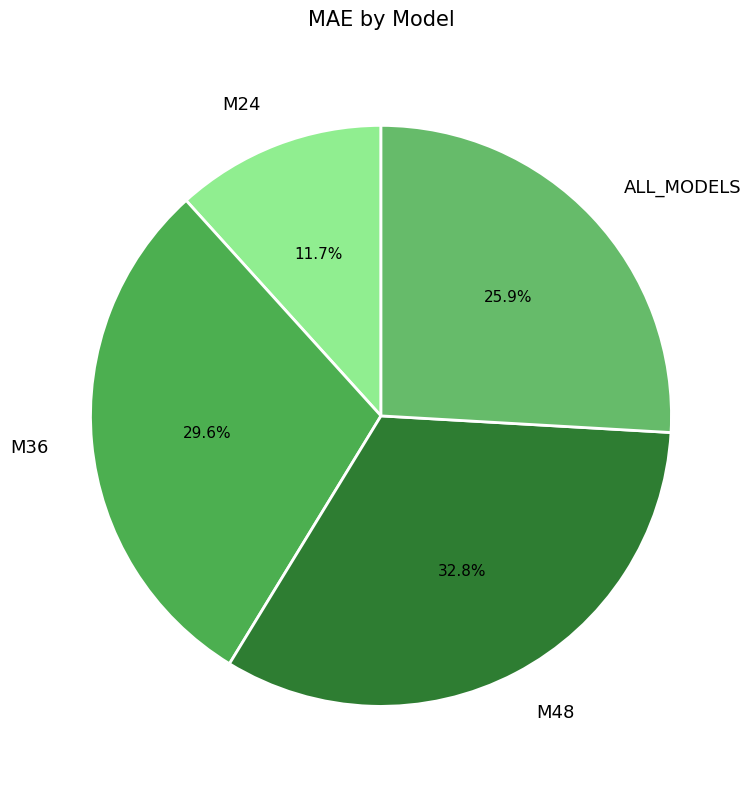

Which category has the smallest portion of the pie?

M24